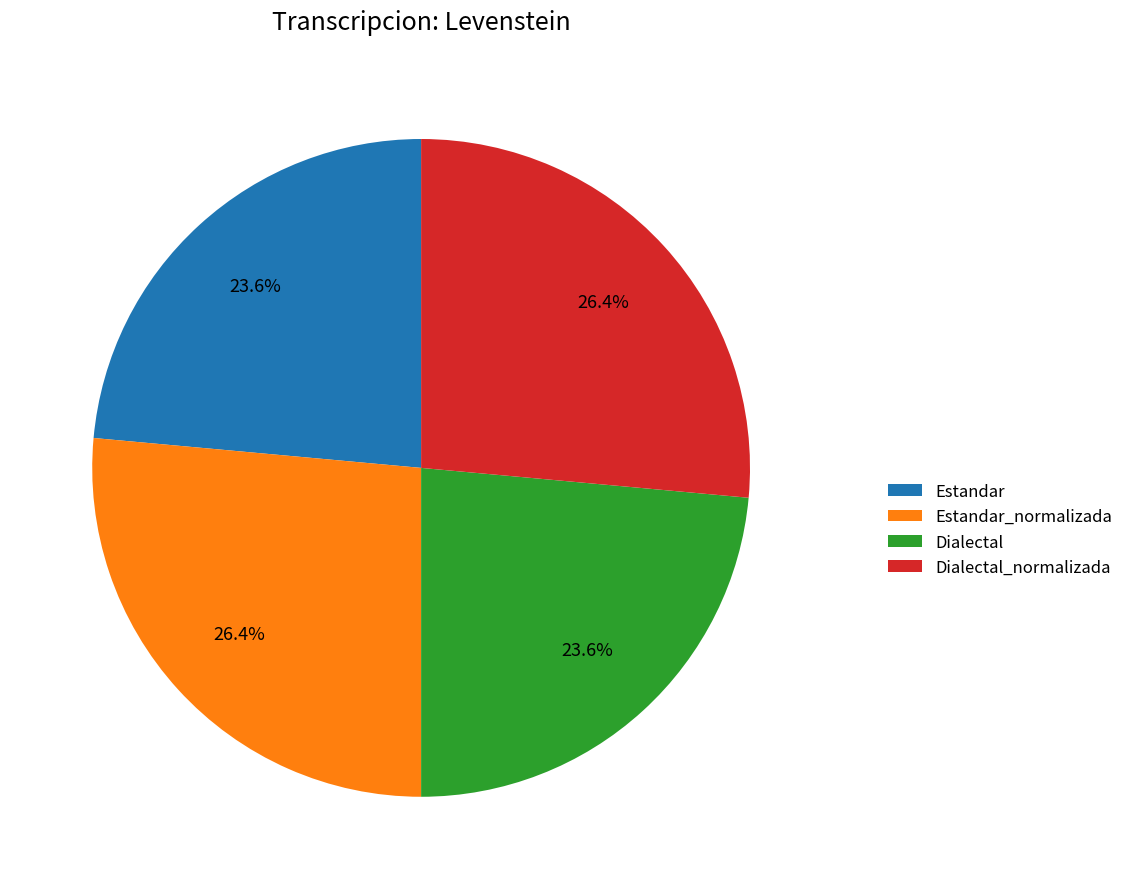

Count the number of slices in the pie.

4